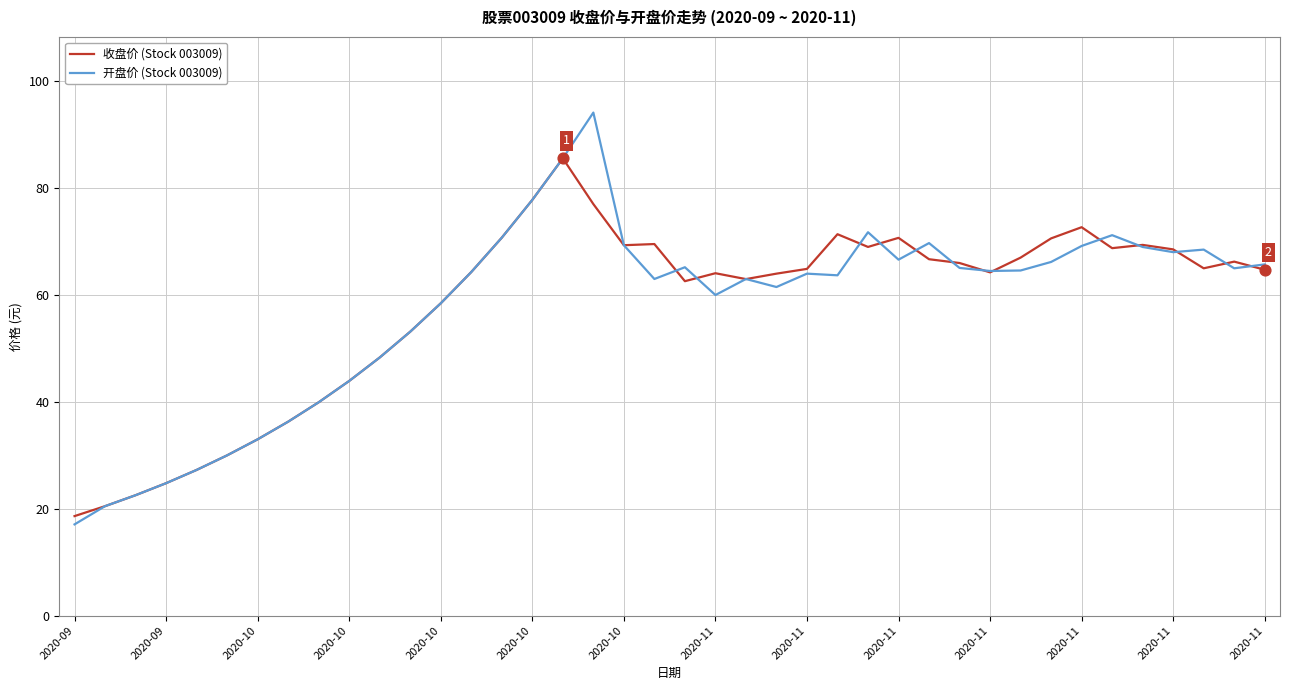

Rank the series by their maximum value, from highest to lowest.

开盘价 (Stock 003009), 收盘价 (Stock 003009)